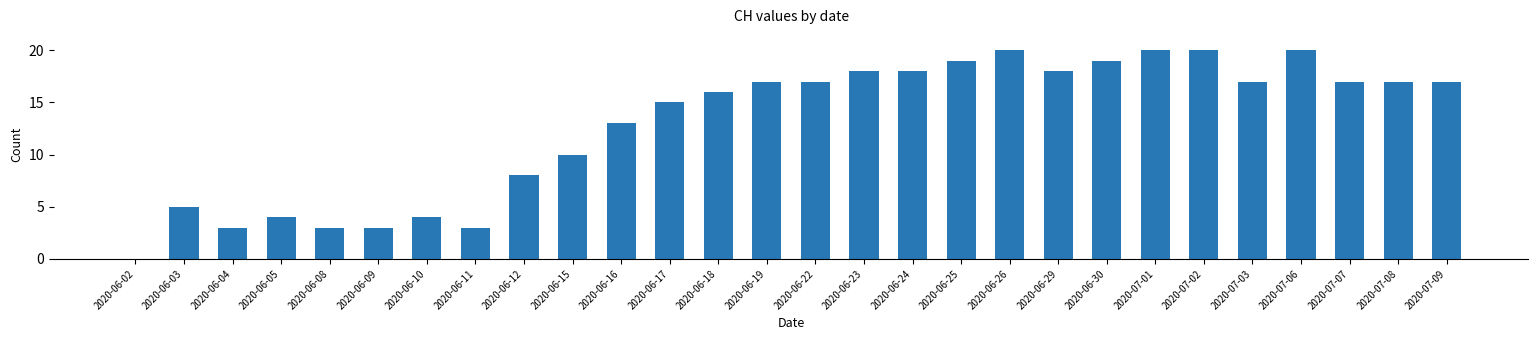

What is the maximum value shown in the chart?

20